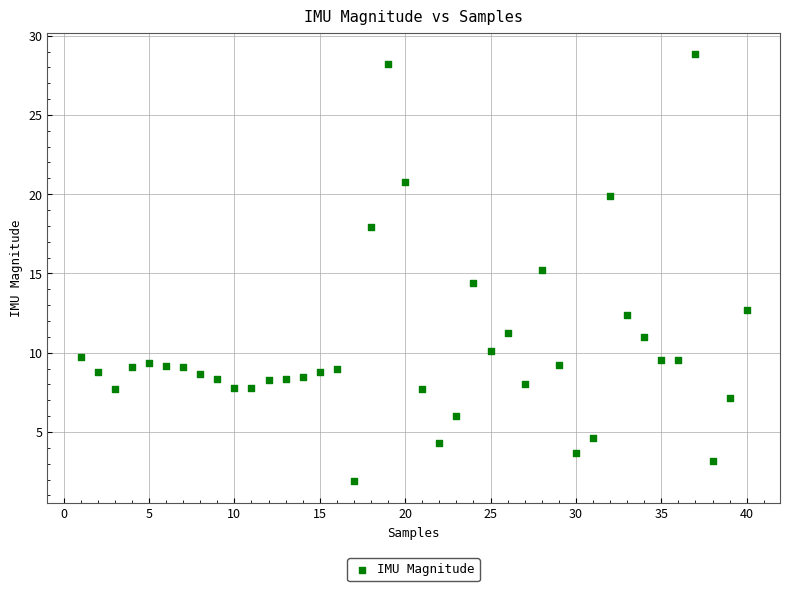

What is the range of X values (max minus min)?

39.0